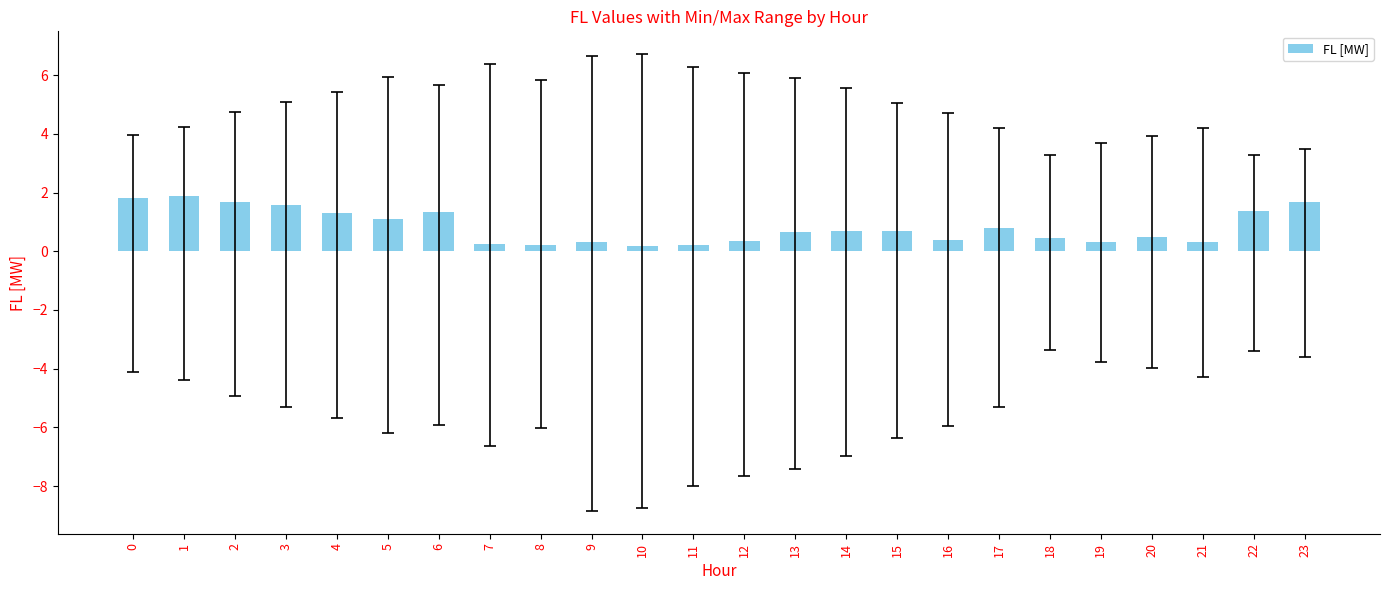

The value at 9 is 0.3. True or false?

True